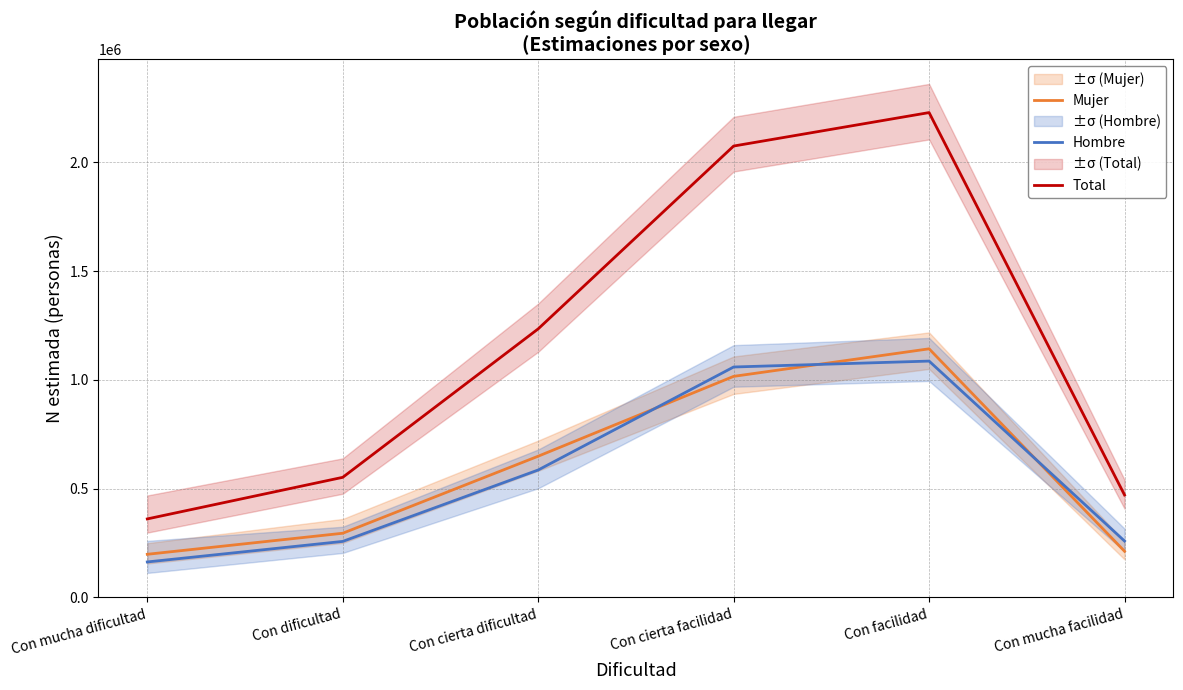

Where does the Hombre series first go above 585325?

Con cierta facilidad